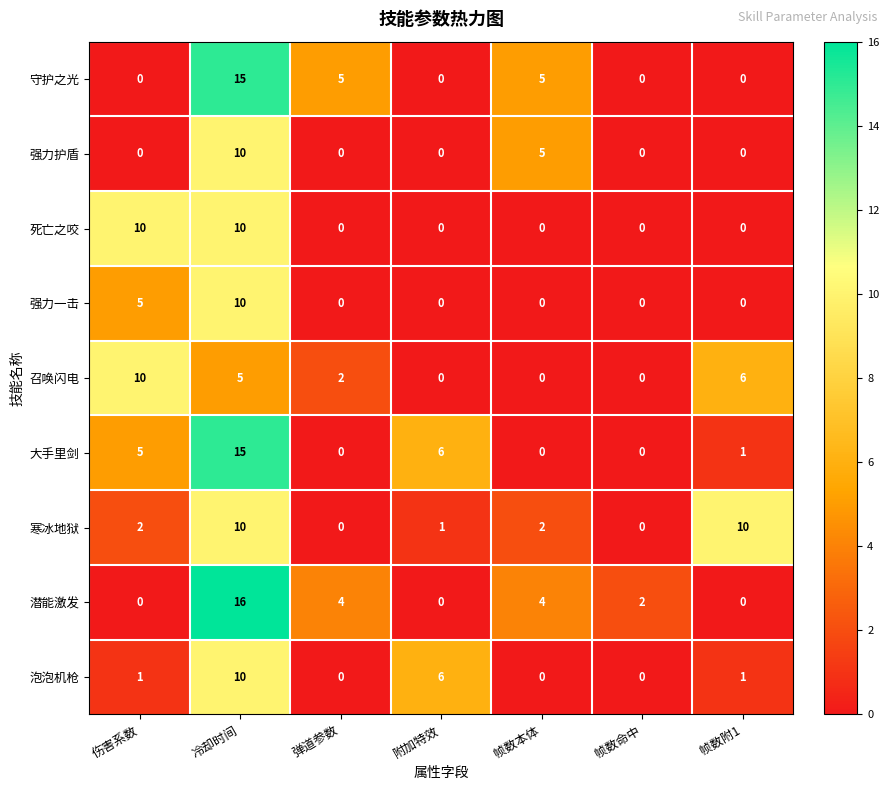

Read the 大手里剑 value at 冷却时间.

15